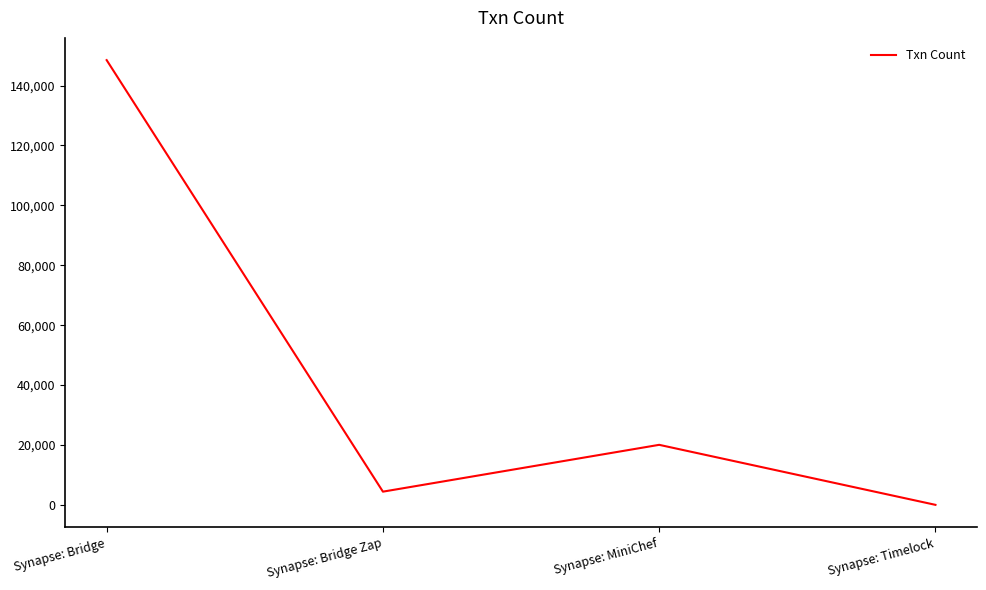

Where is the first local maximum?

Synapse: MiniChef